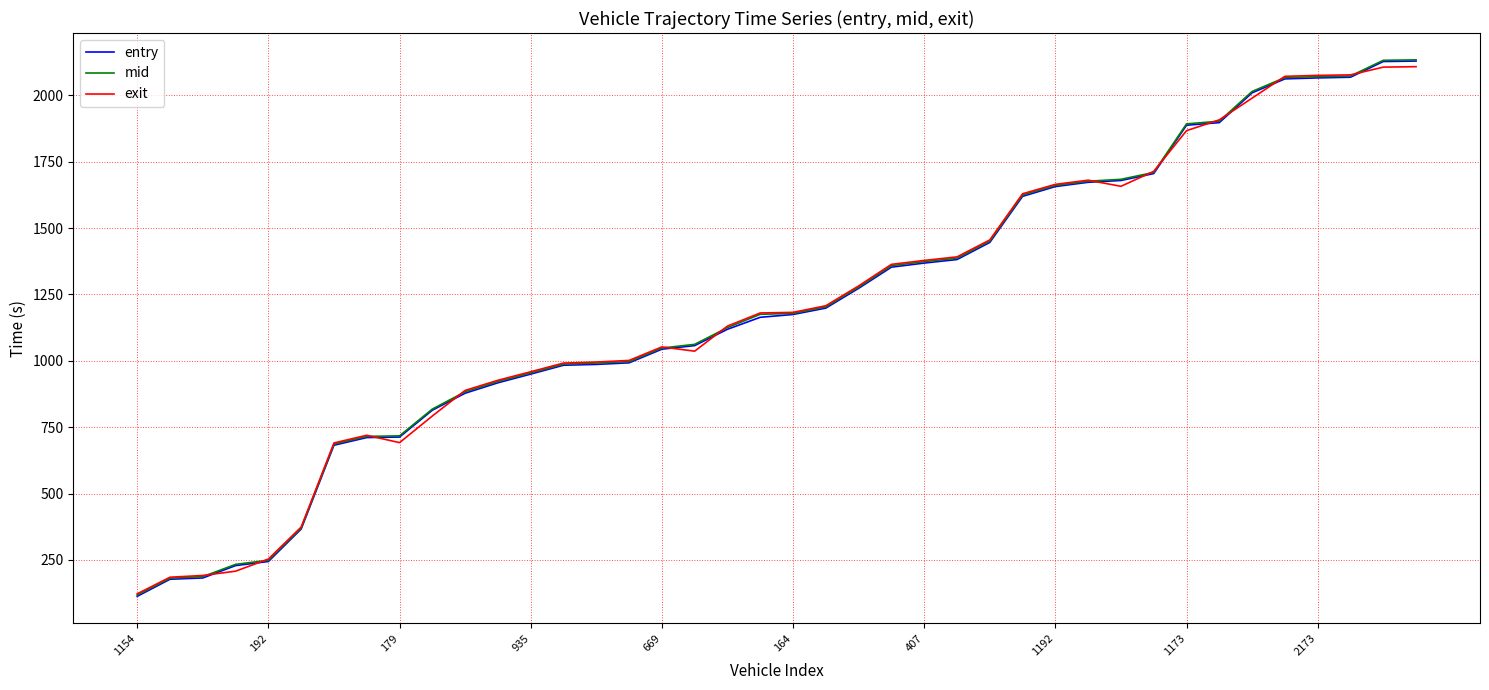

What is the maximum value for exit?

2107.6